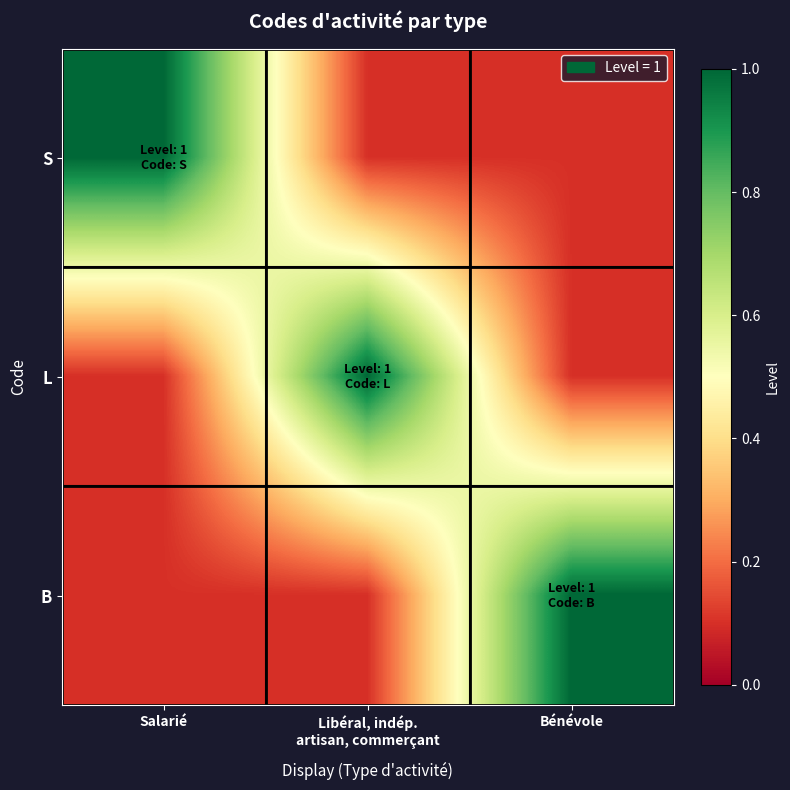

Which series changed the most between Salarié and Bénévole?

S